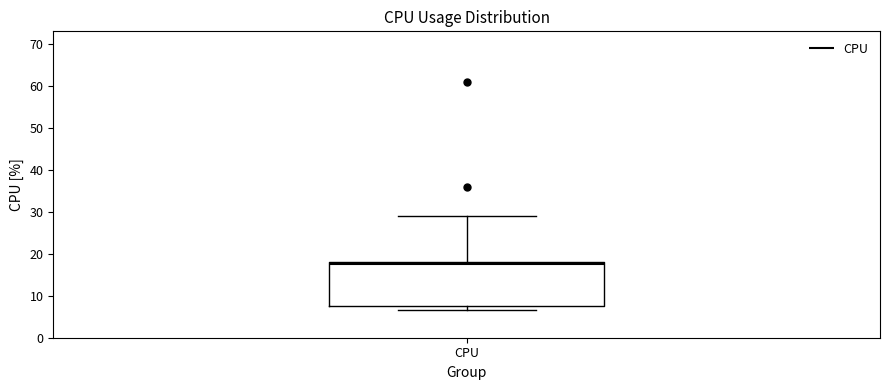

Read this box plot against the y-axis: the position of the median line, the range covered by the box, and the ends of both whiskers. The values are not printed on the chart, so give them approximately, as read against the axis.

median 17, box 8 to 18, whiskers 7 to 29